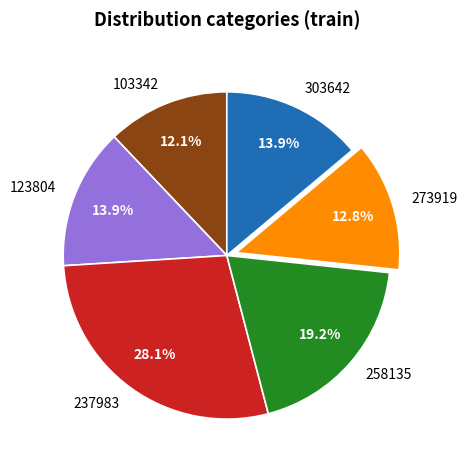

Does 303642 account for over 50% of the chart?

No